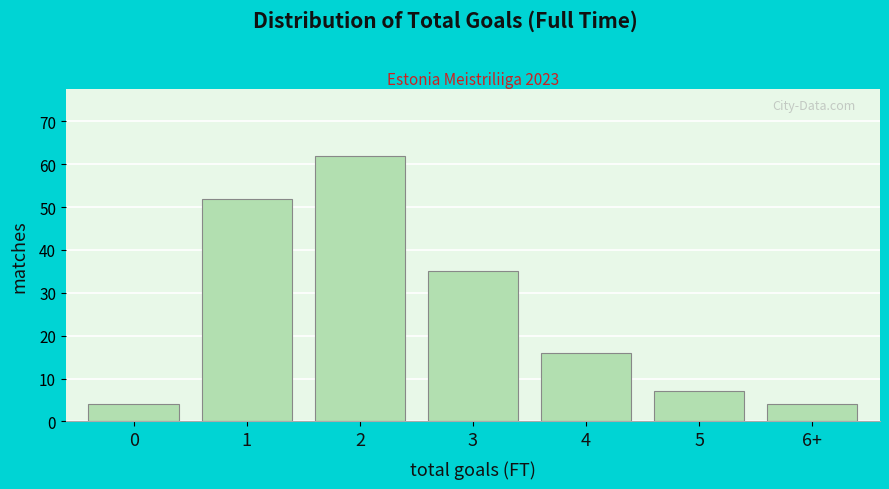

Reading right to left, transcribe all the data shown in this chart.

6+=4	5=7	4=16	3=35	2=62	1=52	0=4